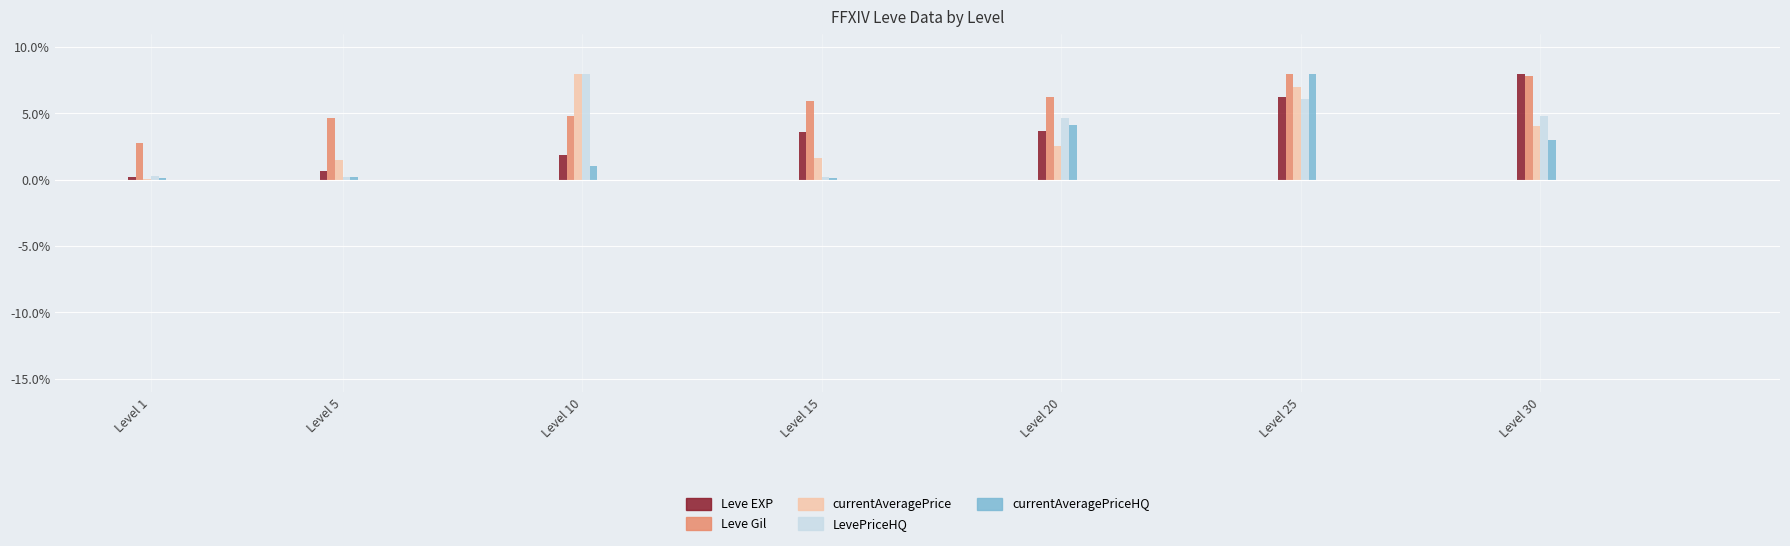

Which series has the largest total across all categories?

Leve Gil